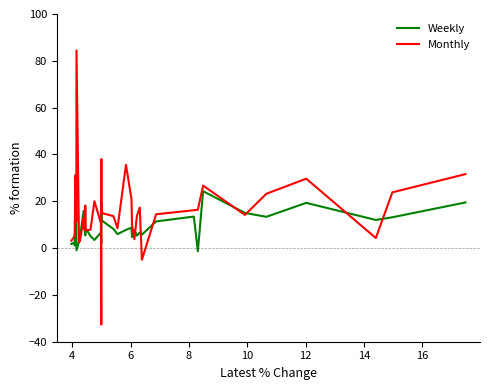

Which series has the largest range (max minus min)?

Monthly